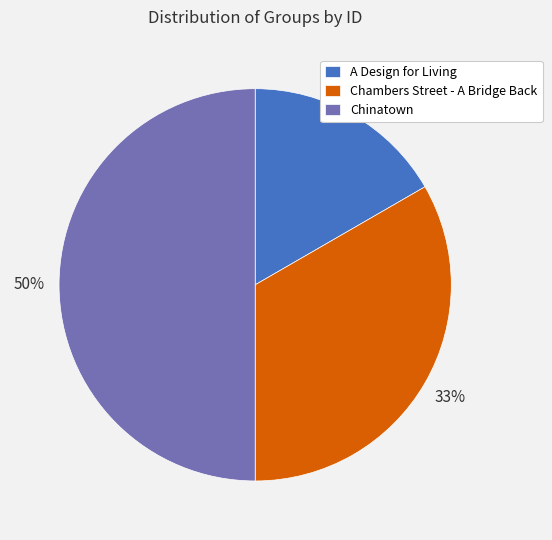

Combined, do Chinatown and Chambers Street - A Bridge Back account for over 50%?

Yes